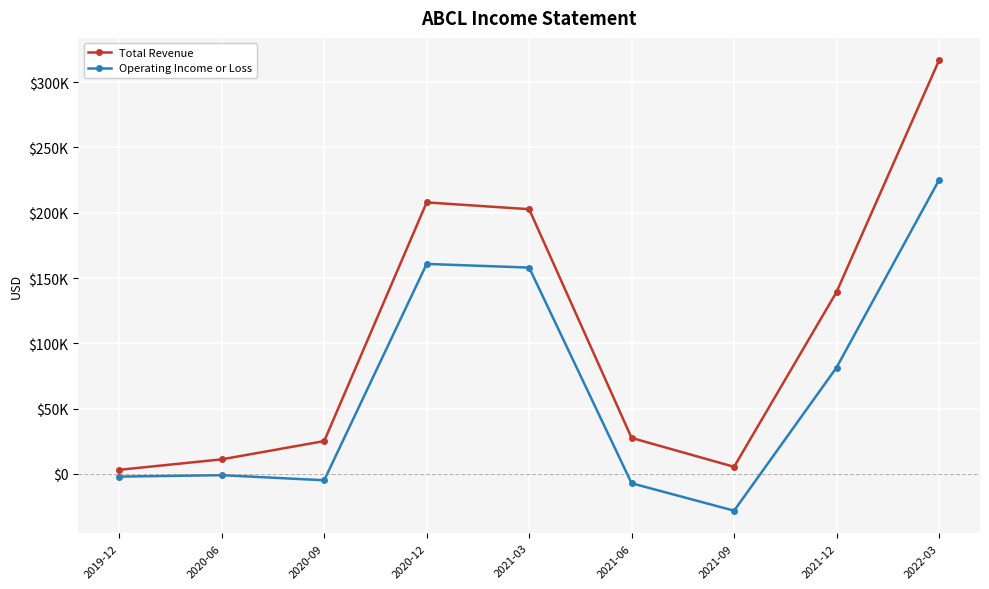

Which series has the widest spread of values?

Total Revenue